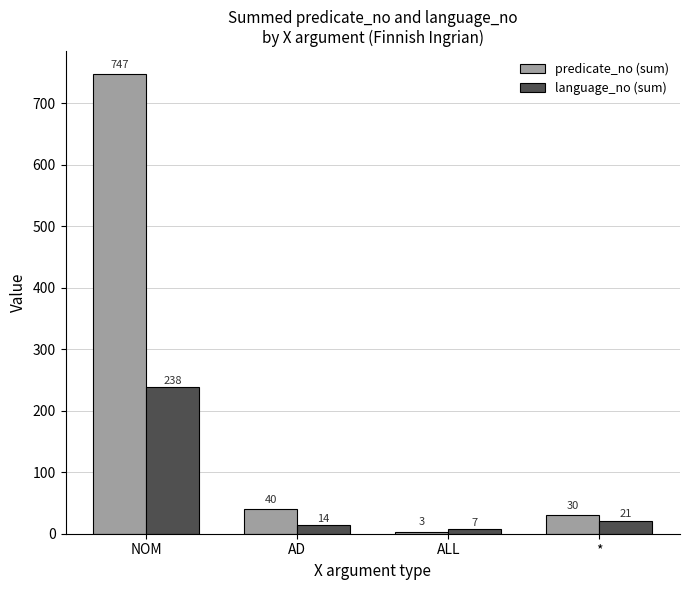

List the series in order of their peak value, highest first.

predicate_no (sum), language_no (sum)